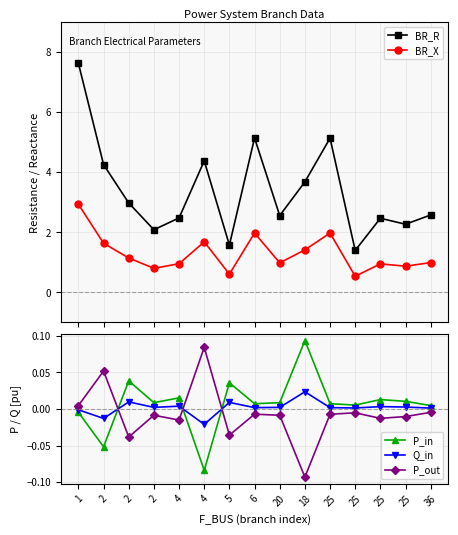

Is the value of P_in at 2 greater than the value of P_out at 6?

No